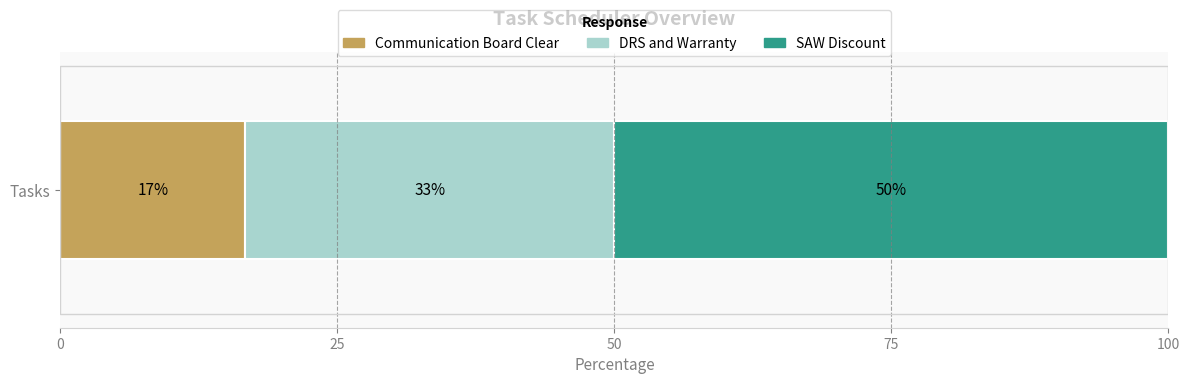

What are all the series names shown in the legend?

Communication Board Clear, DRS and Warranty, SAW Discount